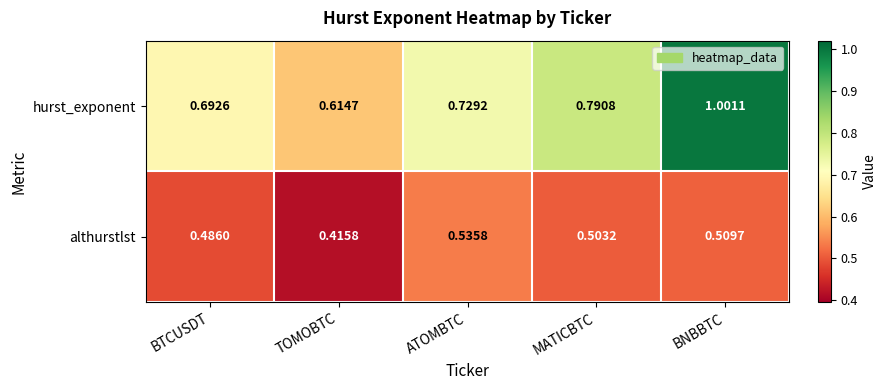

Is the value of althurstlst at BTCUSDT greater than the value of hurst_exponent at TOMOBTC?

No